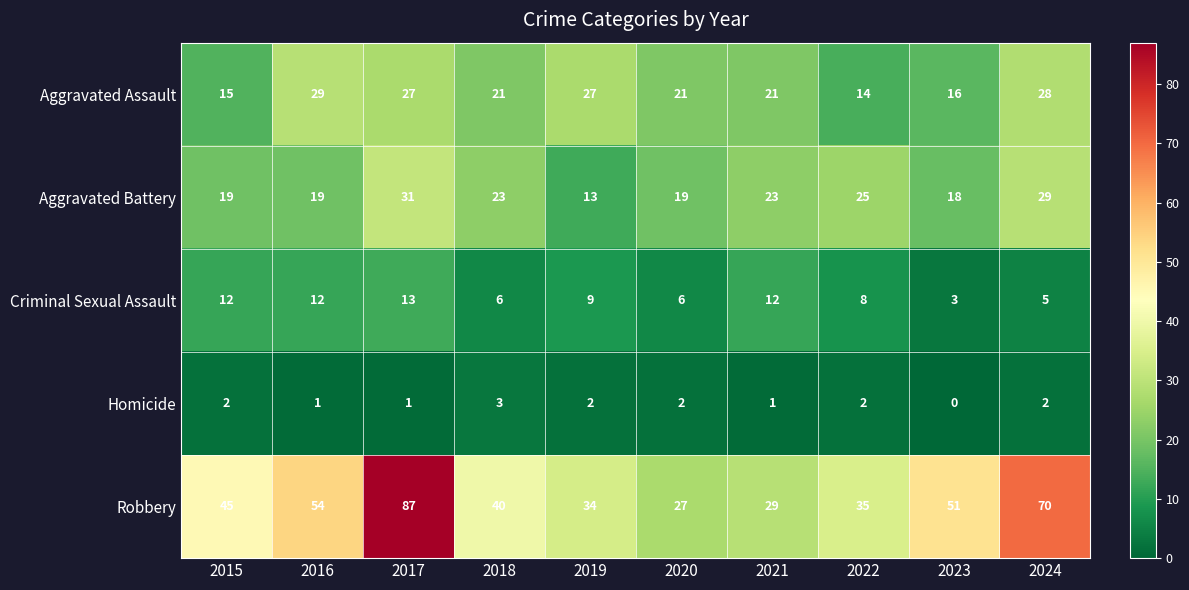

What is the sum of the Aggravated Assault values at 2023 and 2020?

37